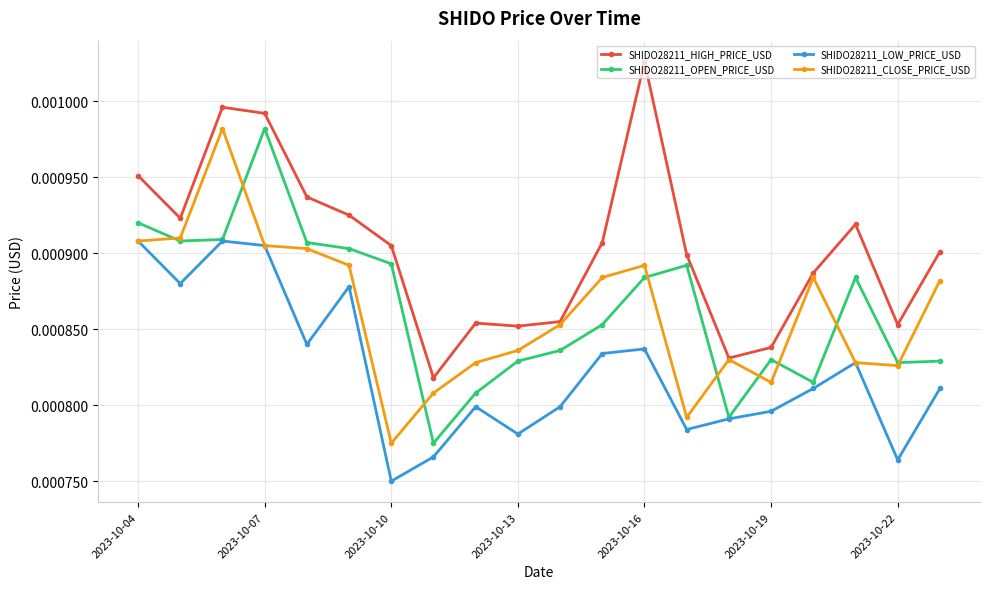

True or false: SHIDO28211_LOW_PRICE_USD and SHIDO28211_HIGH_PRICE_USD intersect in this chart.

False